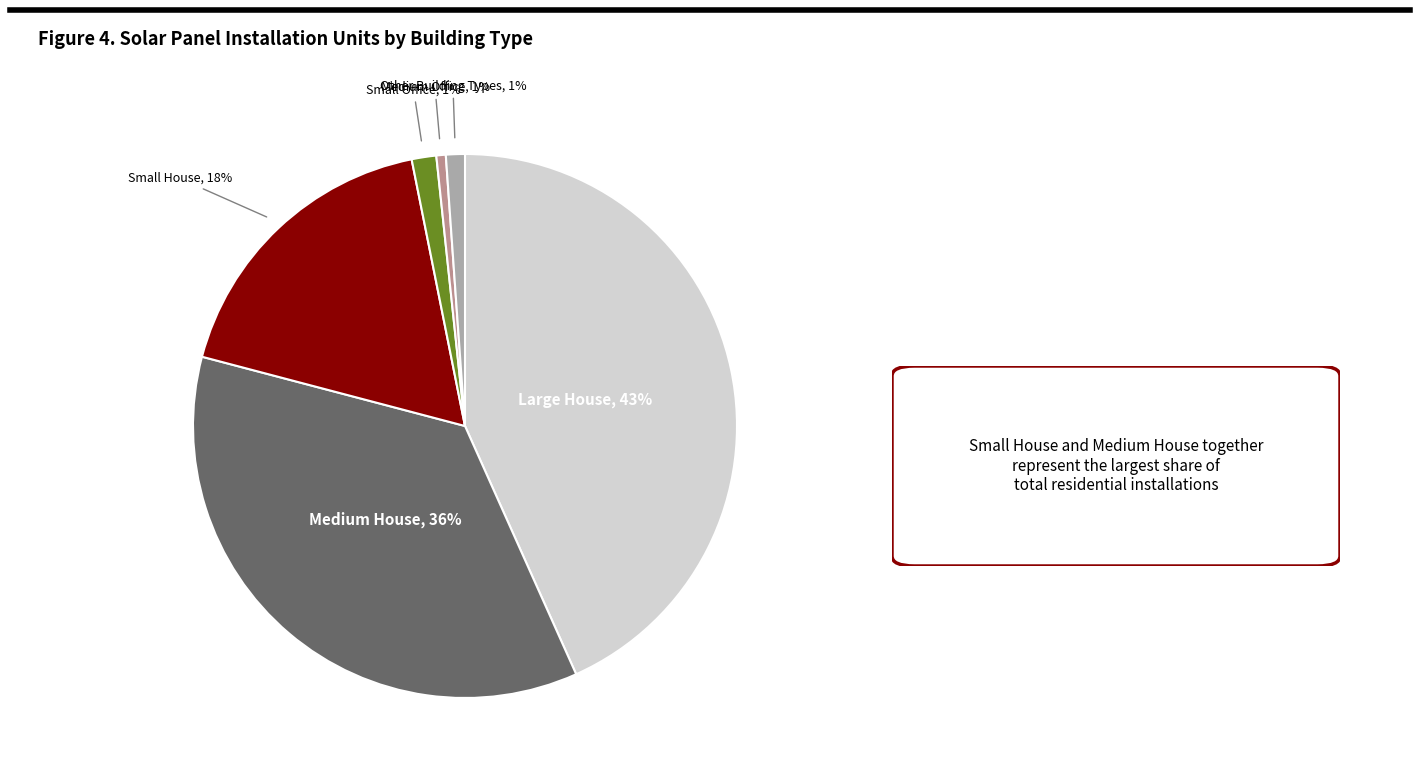

How many segments does this pie chart have?

6